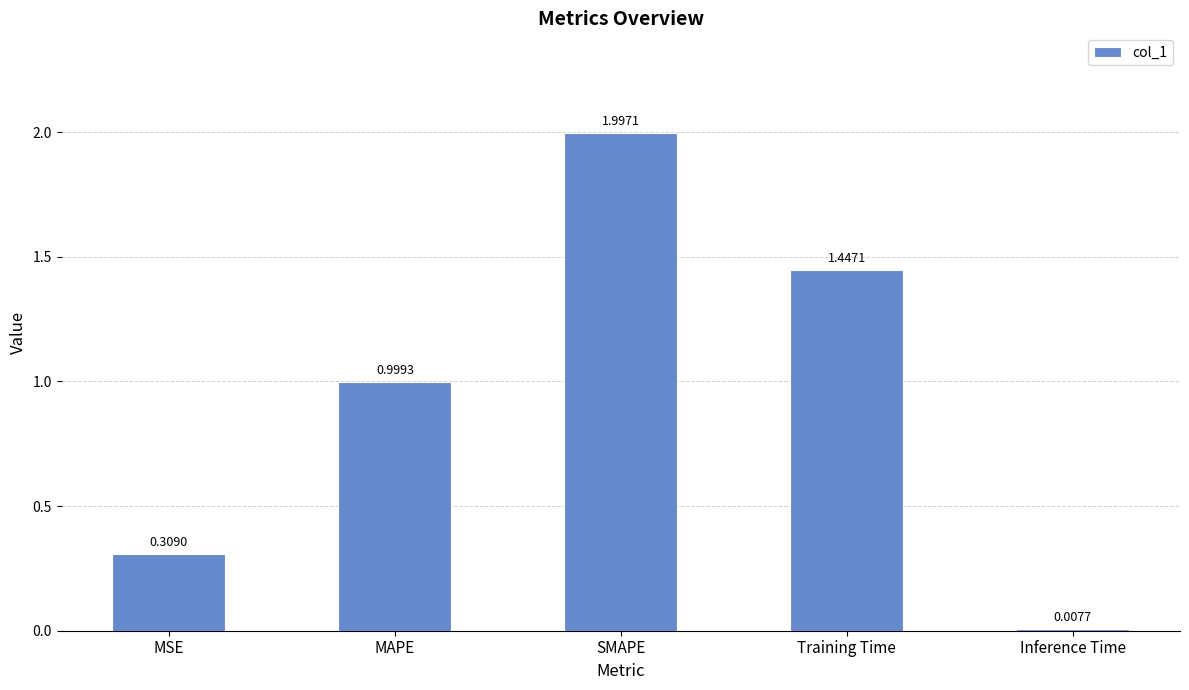

How many bars are there in total?

5